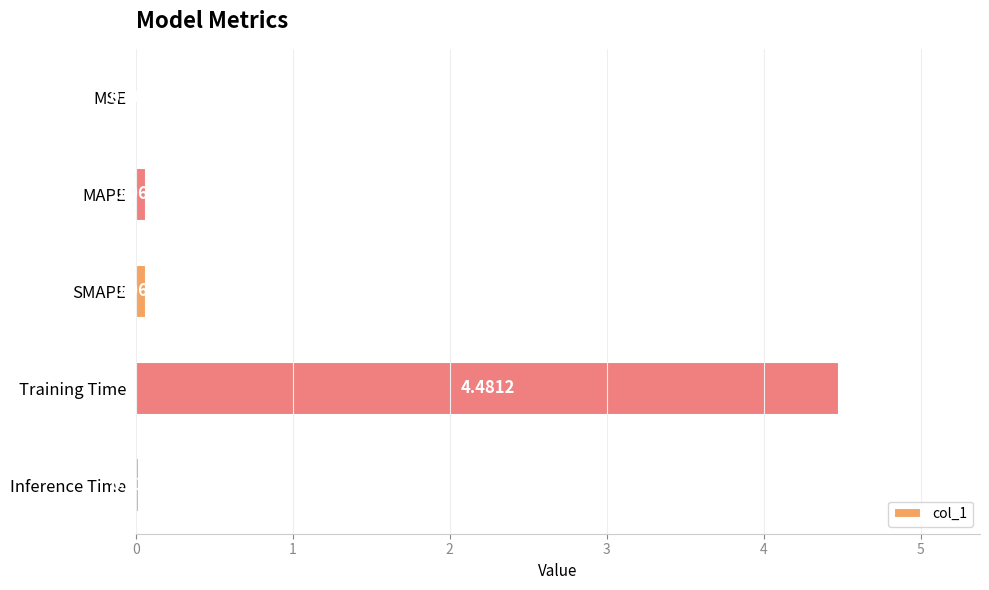

Between Training Time and MSE, which is larger?

Training Time